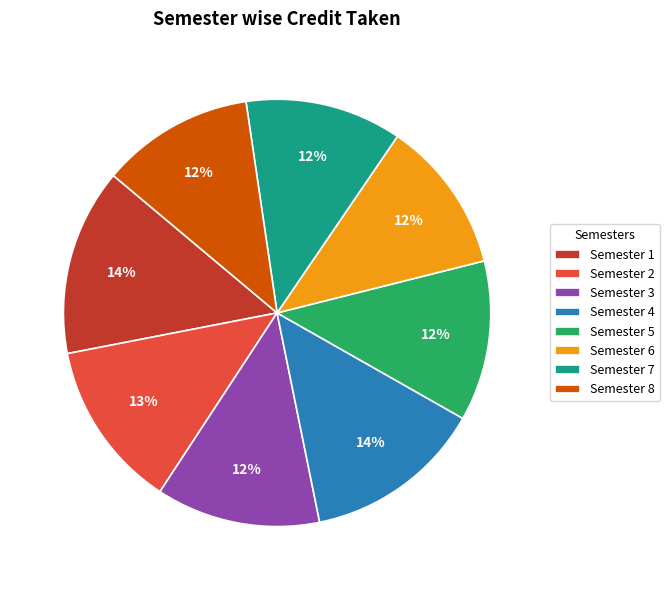

To the nearest percent, what portion does Semester 7 represent?

12%